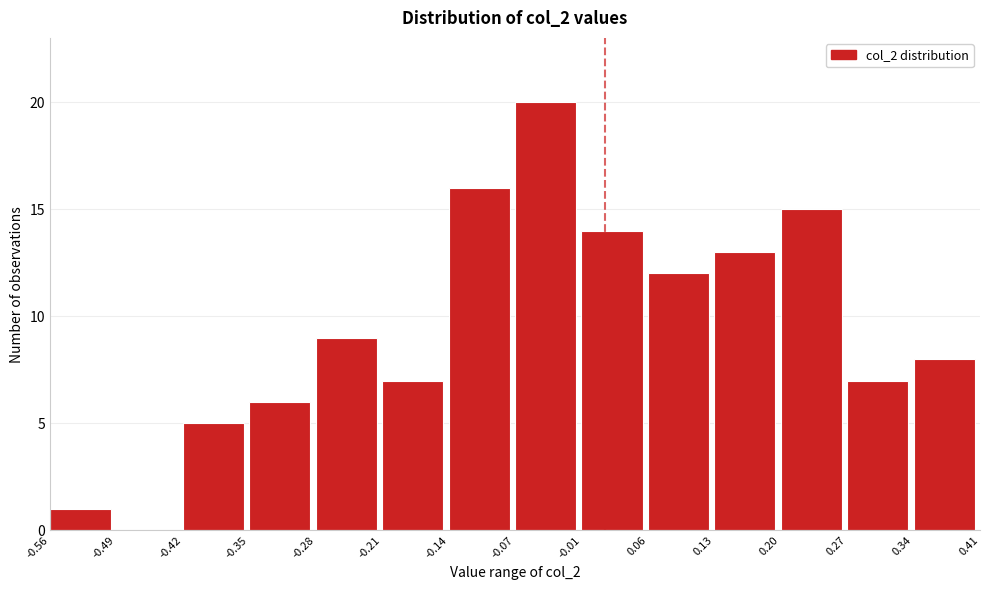

Reading left to right, list every bar in this chart as the range it spans on the x-axis followed by its height. The values are not printed on the chart, so give them approximately, as read against the axis.

-0.56 to -0.49: 1
-0.49 to -0.42: 0
-0.42 to -0.35: 5
-0.35 to -0.28: 6
-0.28 to -0.21: 9
-0.21 to -0.14: 7
-0.14 to -0.07: 16
-0.07 to -0.01: 20
-0.01 to 0.06: 14
0.06 to 0.13: 12
0.13 to 0.20: 13
0.20 to 0.27: 15
0.27 to 0.34: 7
0.34 to 0.41: 8